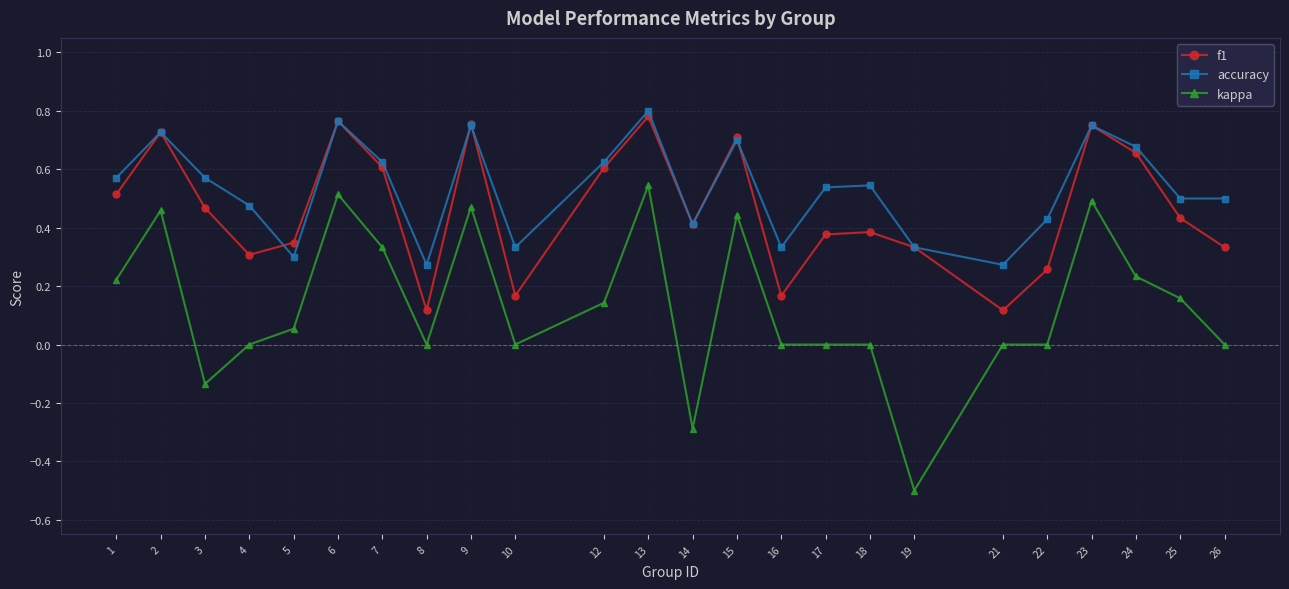

Between 7 and 12, which series saw the biggest shift?

kappa